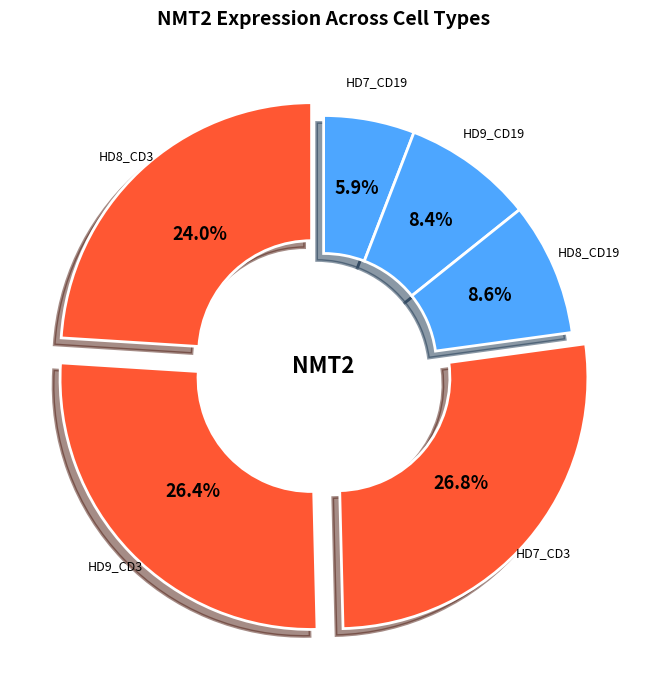

What portion of the pie excludes HD9_CD19?

91.6%